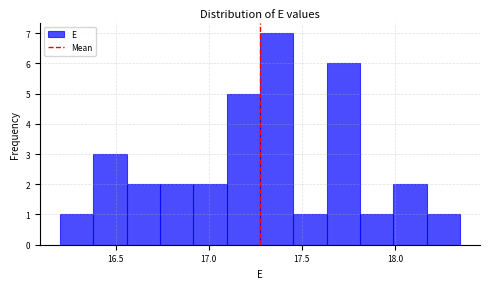

Around what value on the x-axis is the tallest bar? Give the approximate position of its centre, as read against the axis.

17.35